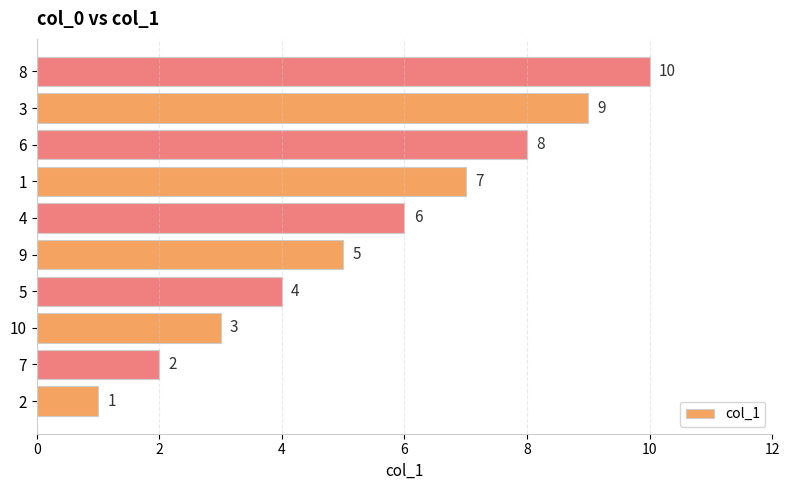

Which label corresponds to the largest value in the chart?

8